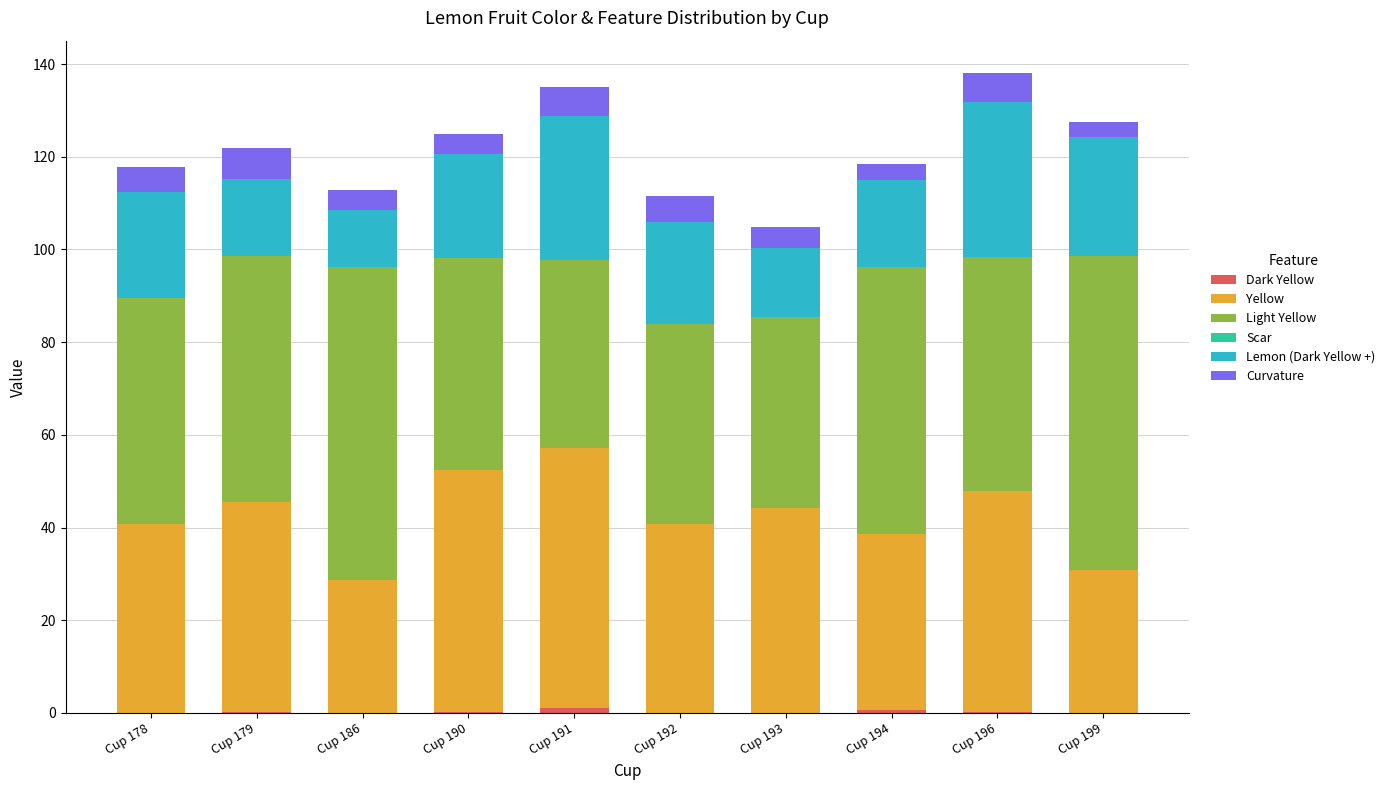

What value does the Dark Yellow series have at Cup 191?

1.1